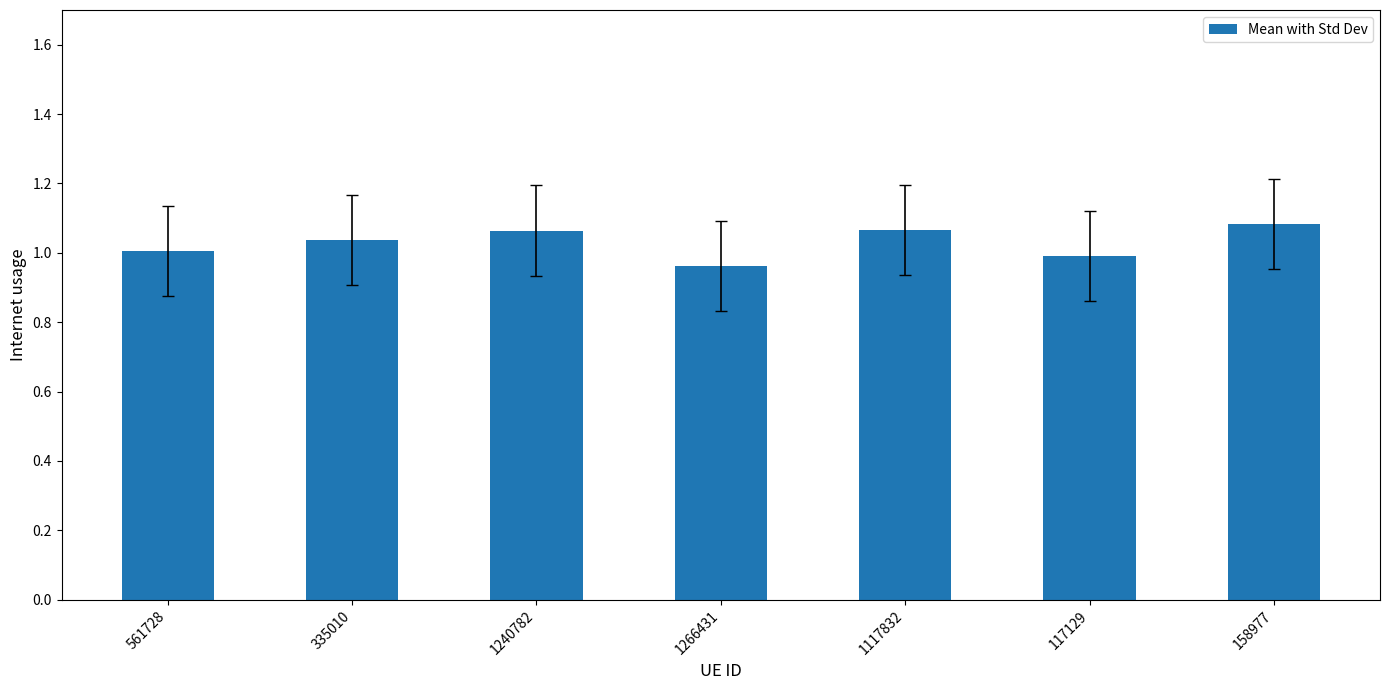

What is the label of the 3rd bar from the left?

1240782